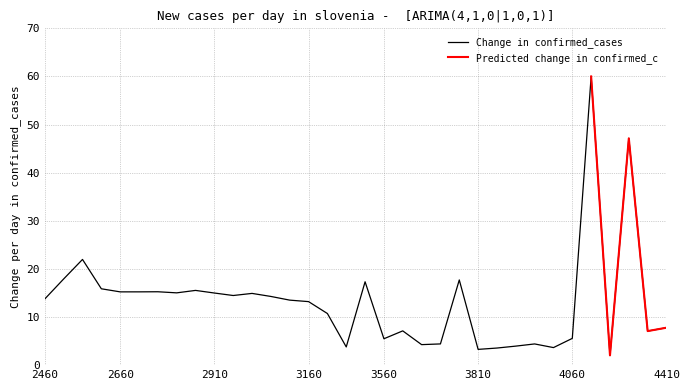

True or false: the data has more than 0 interior local peaks.

True